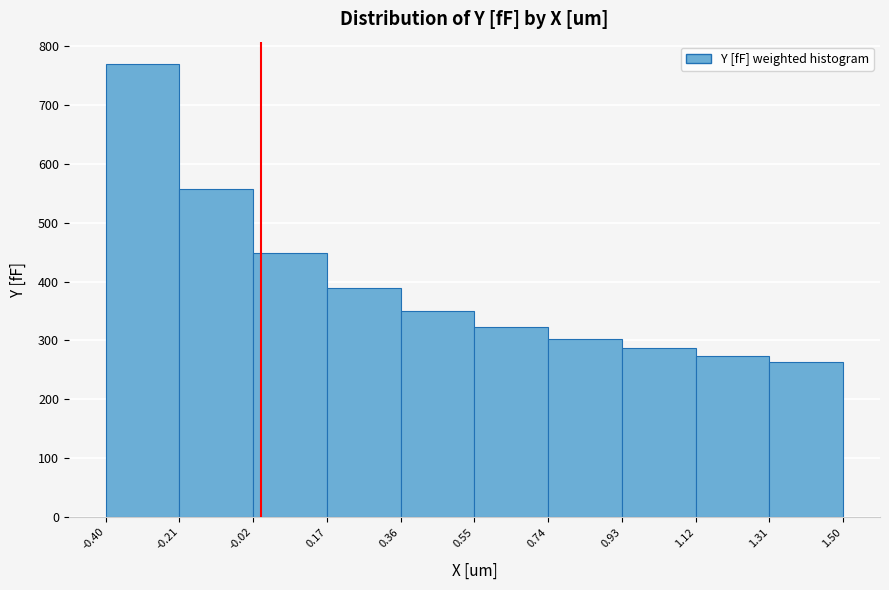

Reading left to right, list every bar in this chart as the range it spans on the x-axis followed by its height. The values are not printed on the chart, so give them approximately, as read against the axis.

-0.40 to -0.21: 770
-0.21 to -0.02: 560
-0.02 to 0.17: 450
0.17 to 0.36: 390
0.36 to 0.55: 350
0.55 to 0.74: 320
0.74 to 0.93: 300
0.93 to 1.12: 290
1.12 to 1.31: 270
1.31 to 1.50: 260